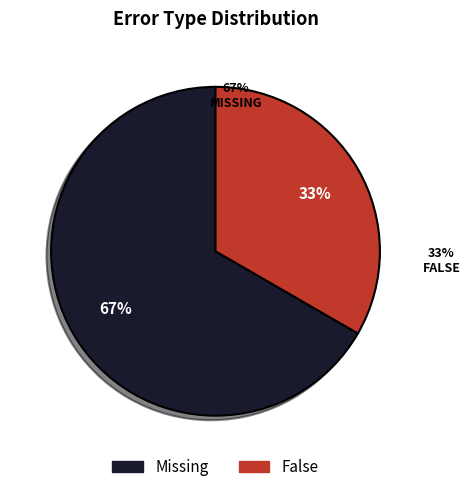

Which slice represents more than half of the pie?

Missing